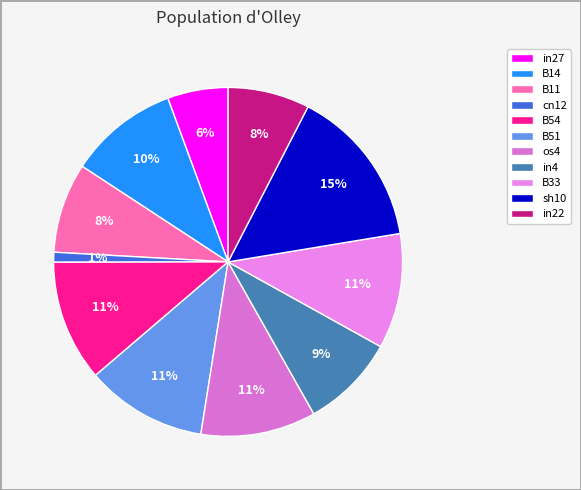

Is there any slice that represents more than half of the pie?

No